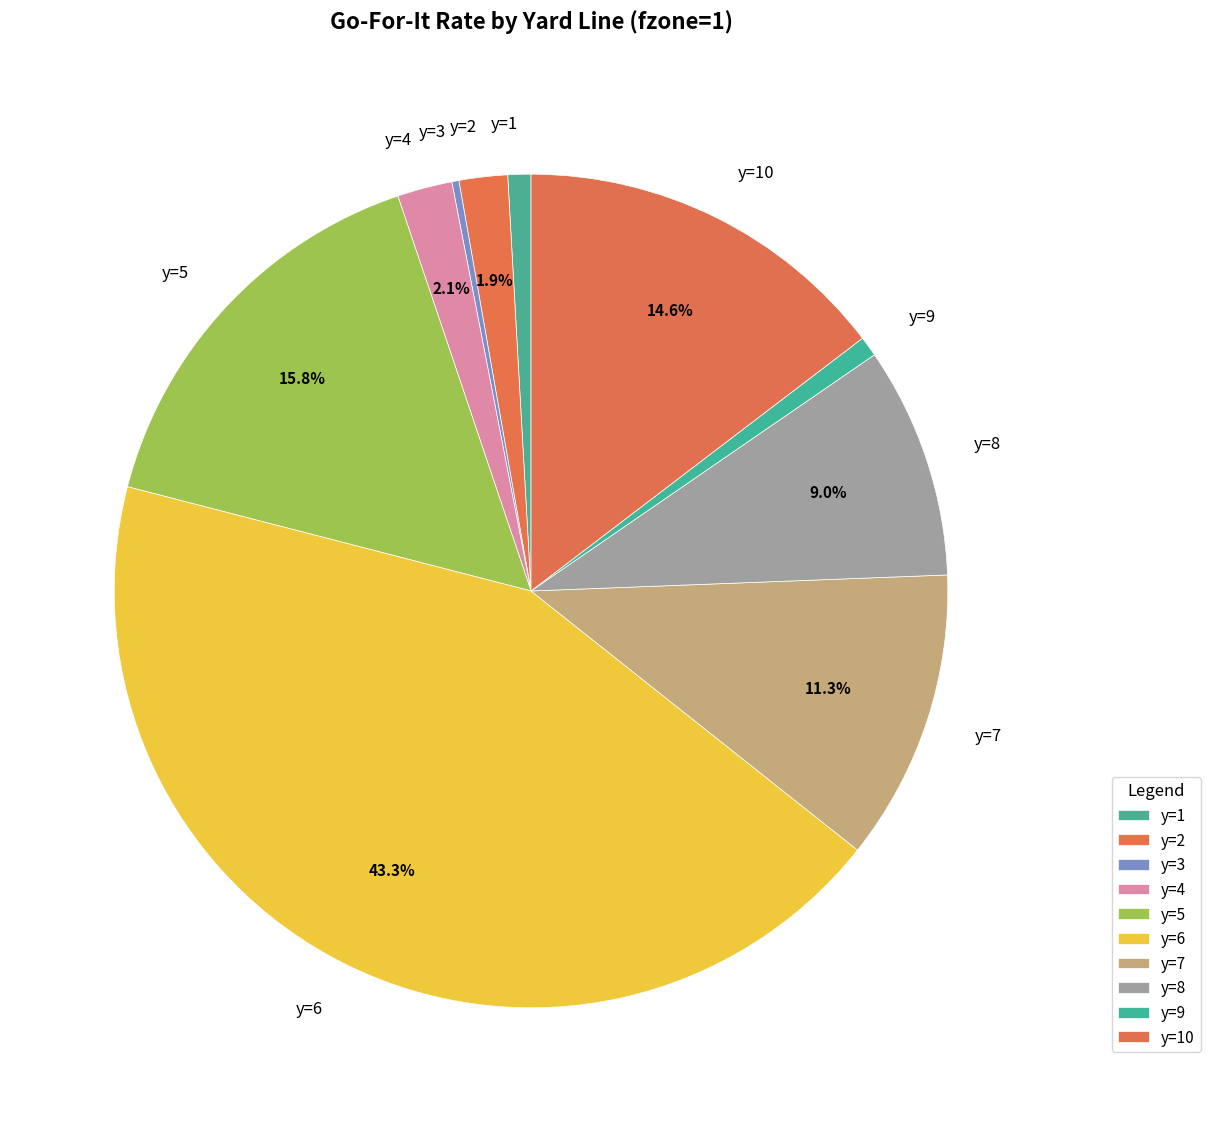

Which slice is the largest?

y=6